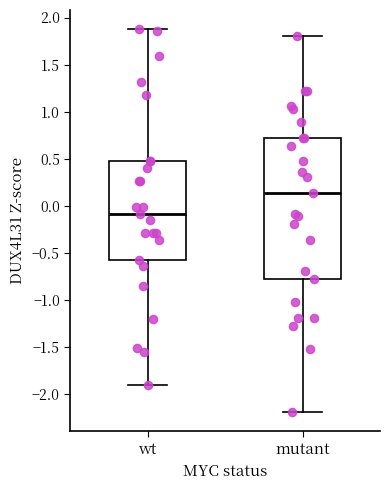

Which box's median line is the highest?

mutant